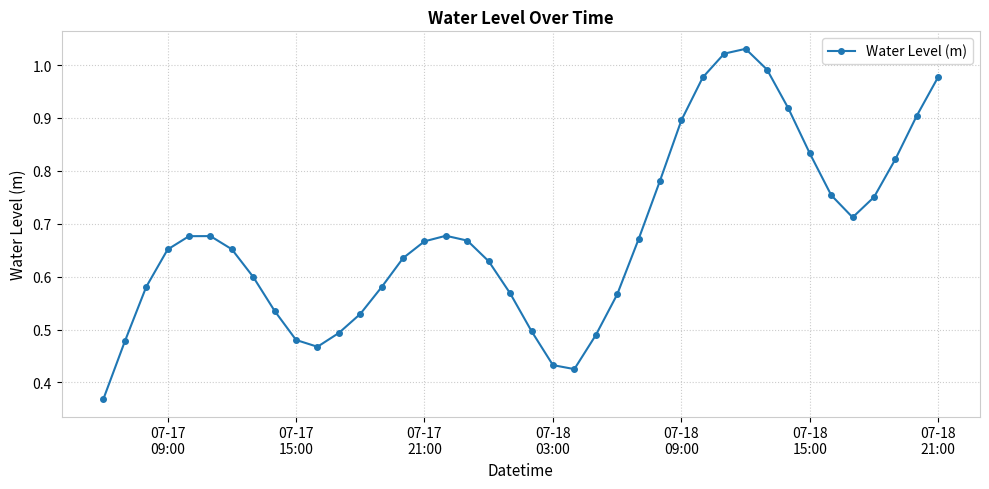

True or false: there are more than 0 points higher than both neighbors.

True